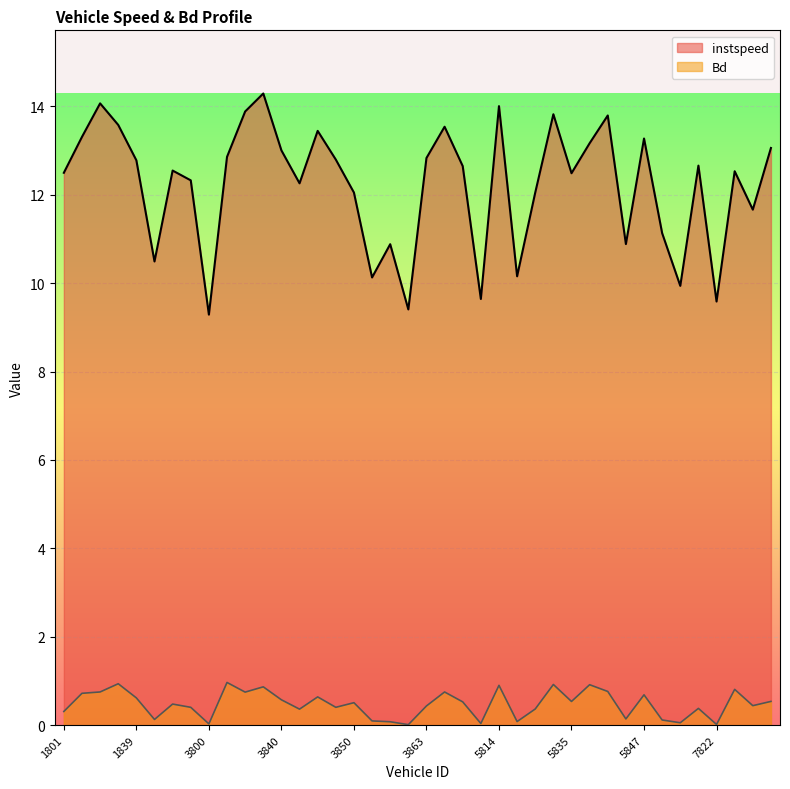

How many interior local peaks does the instspeed series have?

12